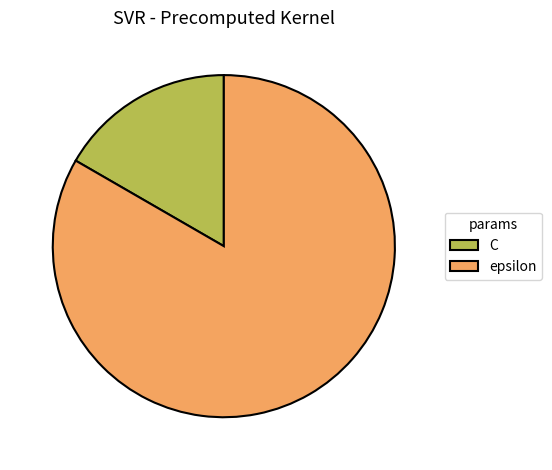

Which category has the biggest portion of the pie?

epsilon